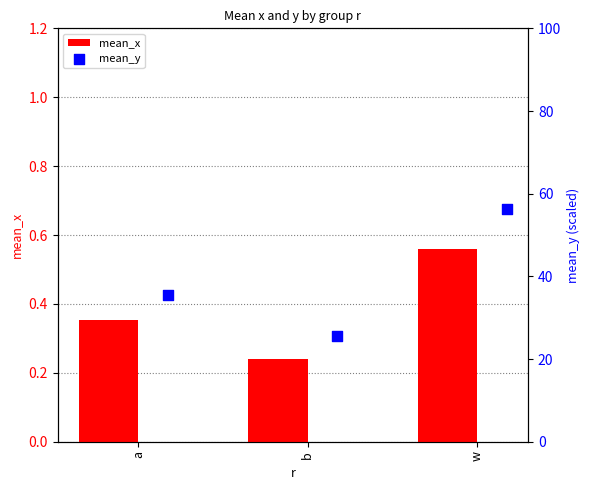

Which series contains the lowest Y value?

mean_x